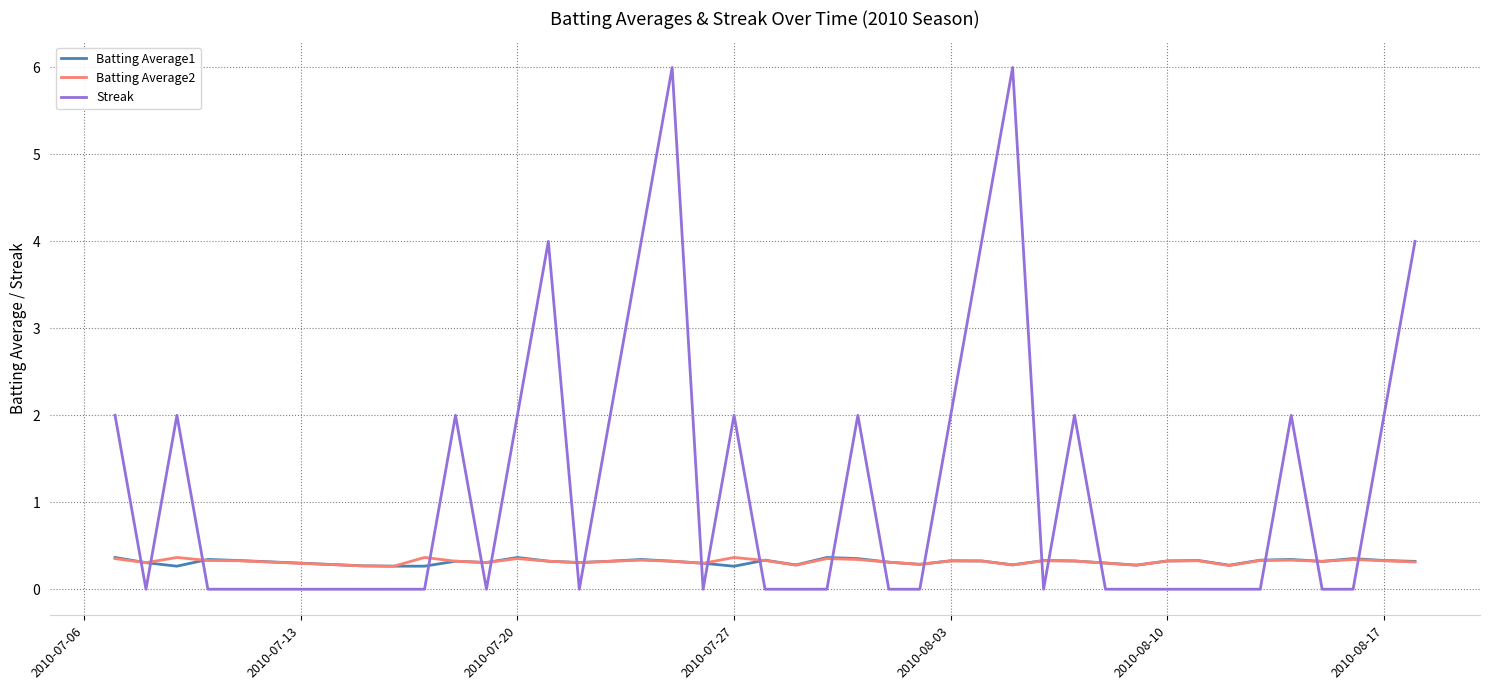

Which series has the largest total across all categories?

Streak